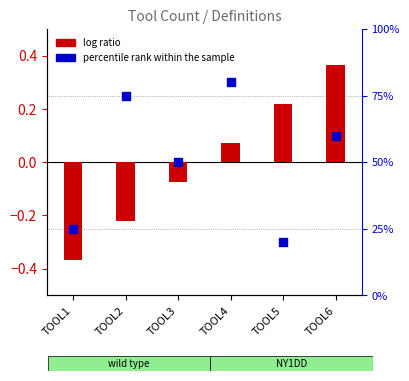

Which series has the widest spread of Y values?

percentile rank within the sample